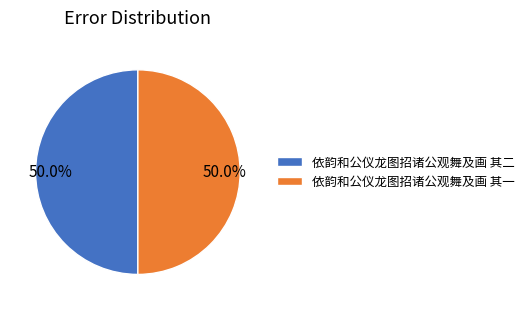

True or false: 依韵和公仪龙图招诸公观舞及画 其二 accounts for 59% of the total.

False